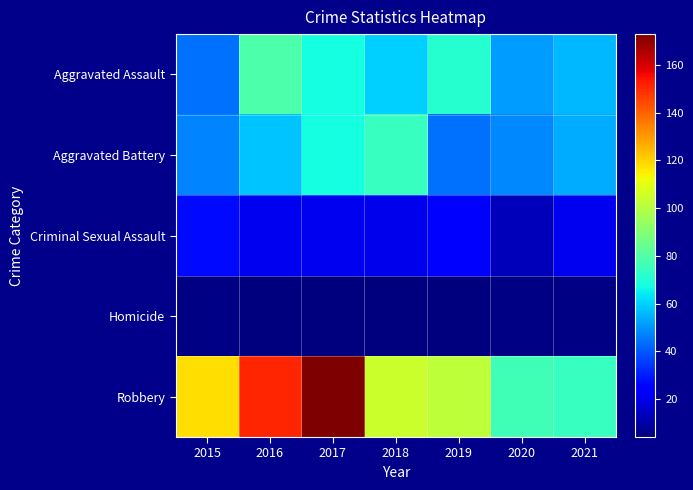

List the series in order of their peak value, lowest first.

Homicide, Criminal Sexual Assault, Aggravated Battery, Aggravated Assault, Robbery